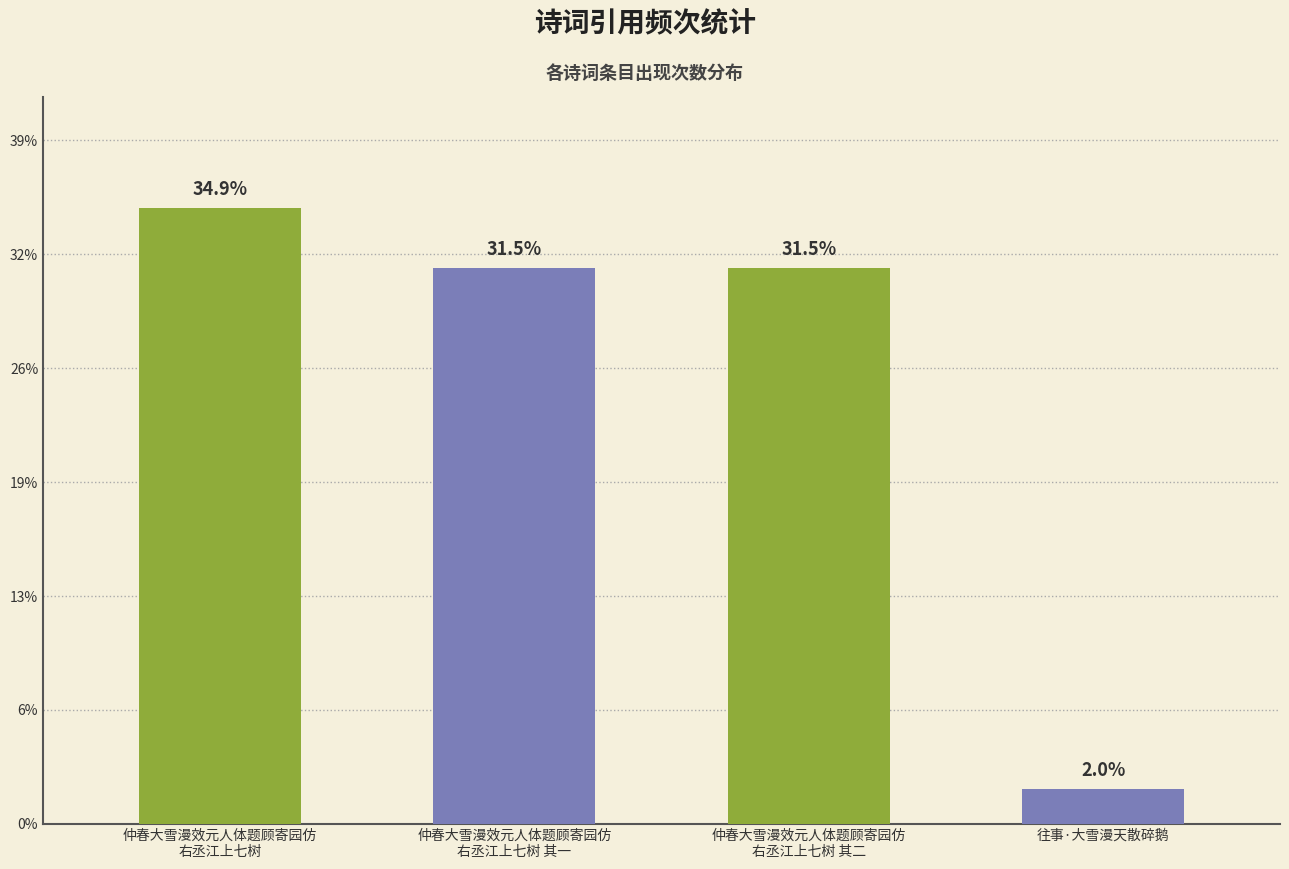

What position from the right is 仲春大雪漫效元人体题顾寄园仿
右丞江上七树?

4